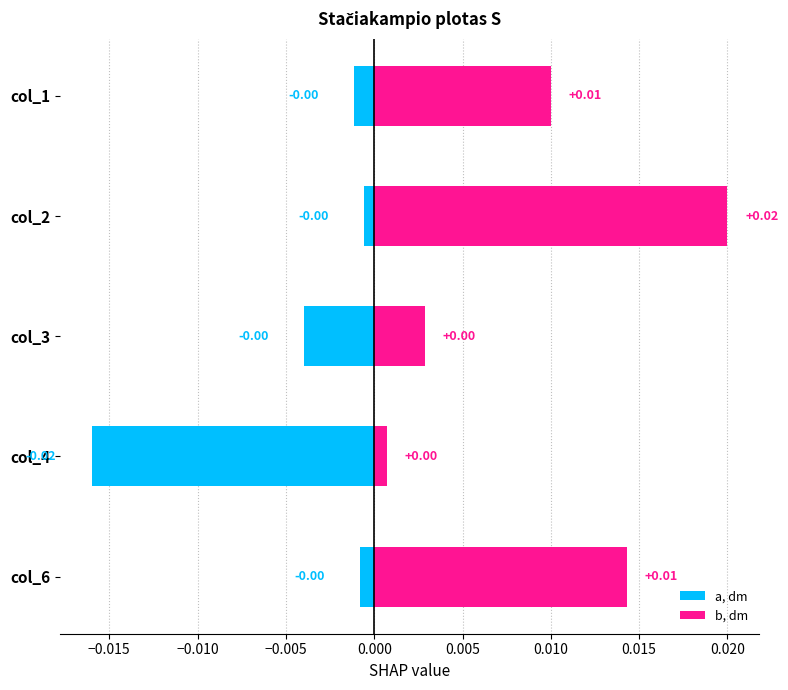

Is it true that b, dm equals 0.0 at col_4?

True